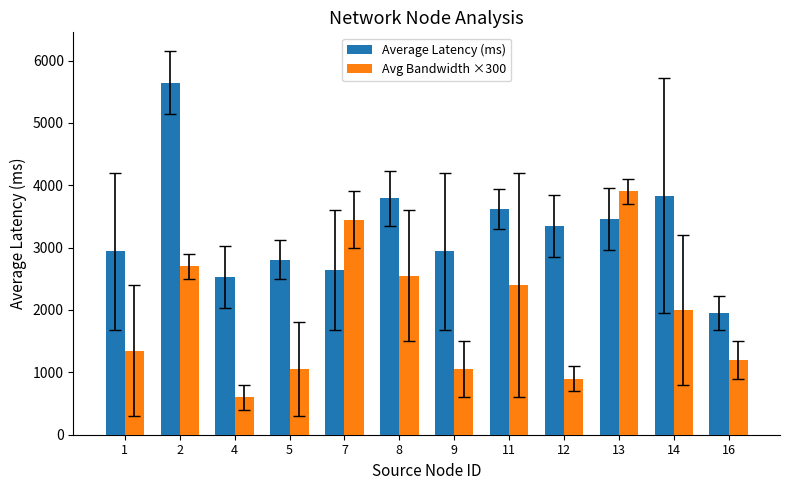

At which category is the sum across all series the highest?

2